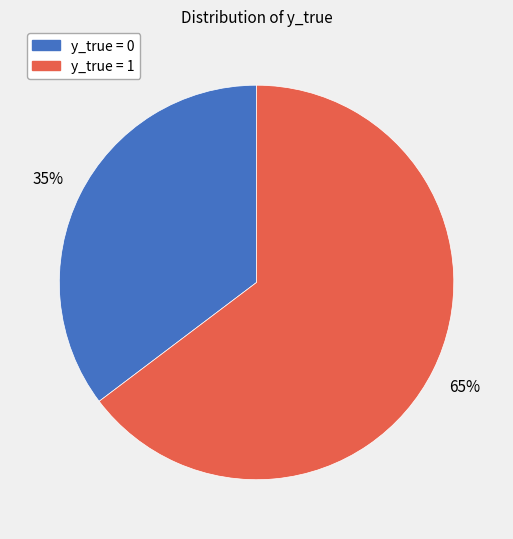

Is there a majority slice in this chart?

Yes